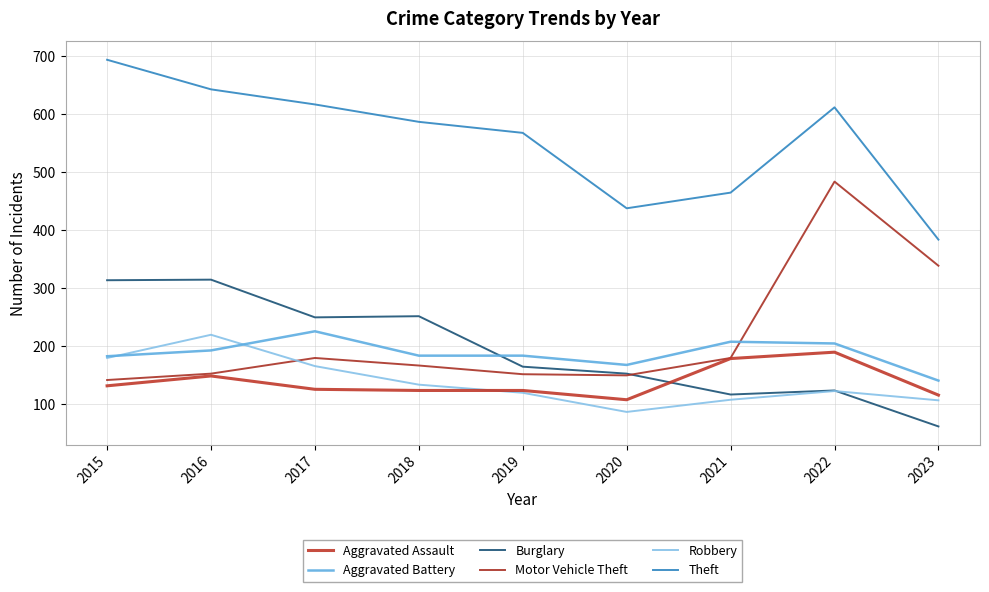

Rank the categories by Theft value from highest to lowest.

2015, 2016, 2017, 2022, 2018, 2019, 2021, 2020, 2023